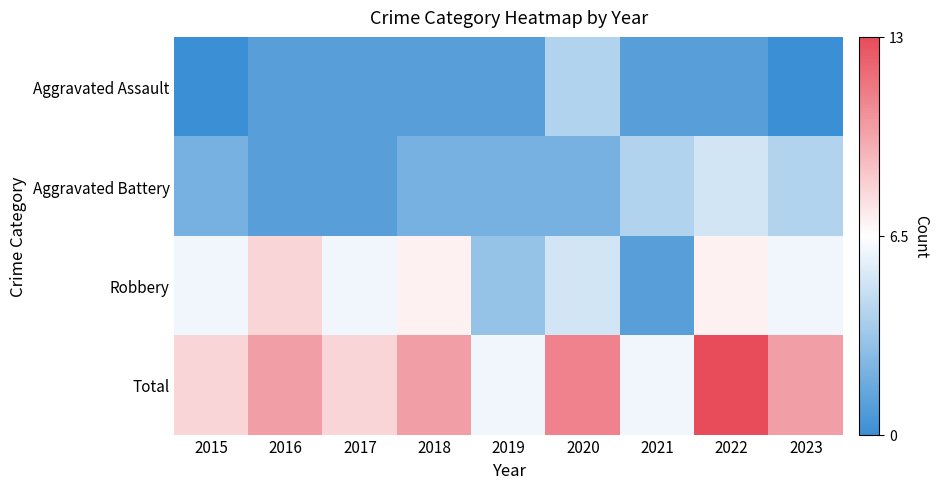

Reading left to right, extract all data points from this chart.

Aggravated Assault: 2015=0	2016=1	2017=1	2018=1	2019=1	2020=4	2021=1	2022=1	2023=0
Aggravated Battery: 2015=2	2016=1	2017=1	2018=2	2019=2	2020=2	2021=4	2022=5	2023=4
Robbery: 2015=6	2016=8	2017=6	2018=7	2019=3	2020=5	2021=1	2022=7	2023=6
Total: 2015=8	2016=10	2017=8	2018=10	2019=6	2020=11	2021=6	2022=13	2023=10